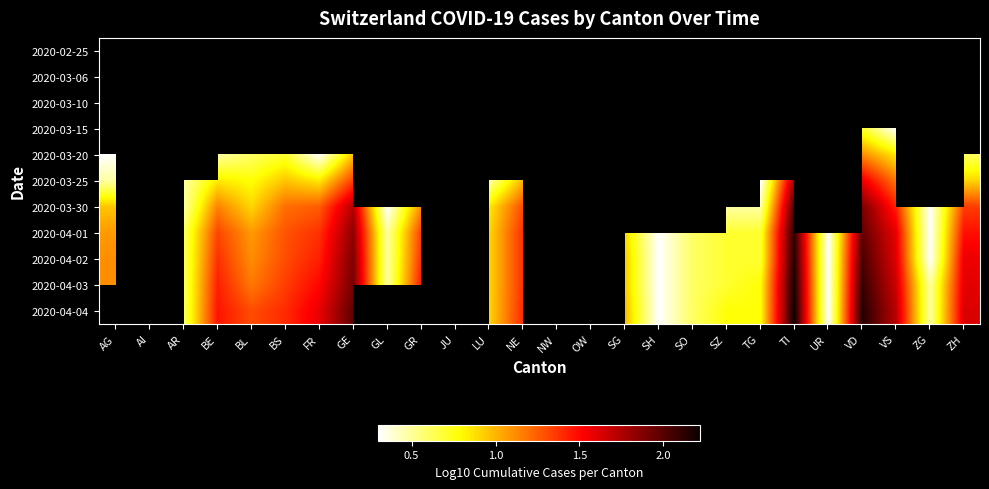

Which label corresponds to the largest value in the chart?

TI